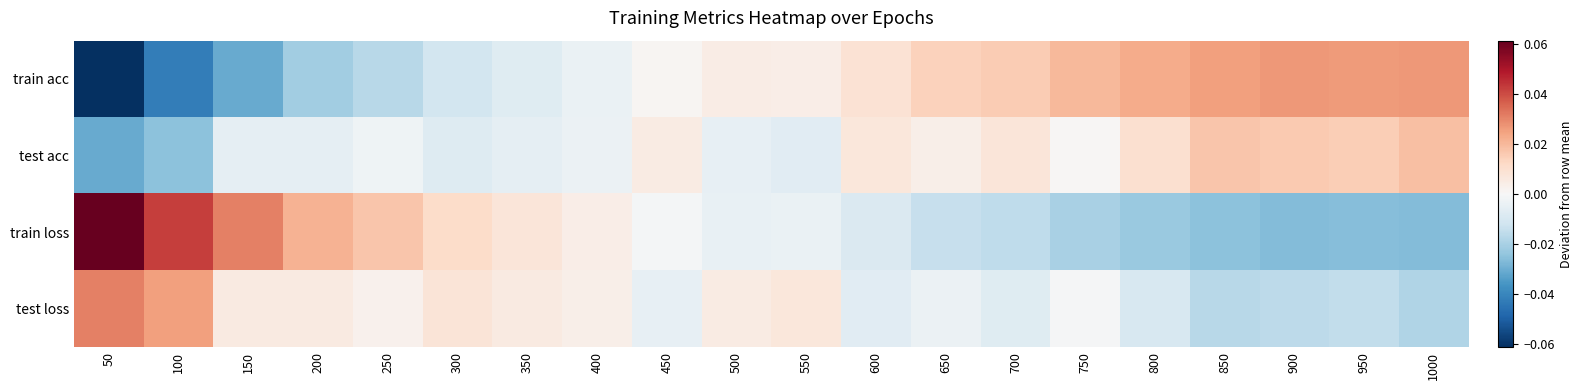

Which category has the lowest value across all series?

50